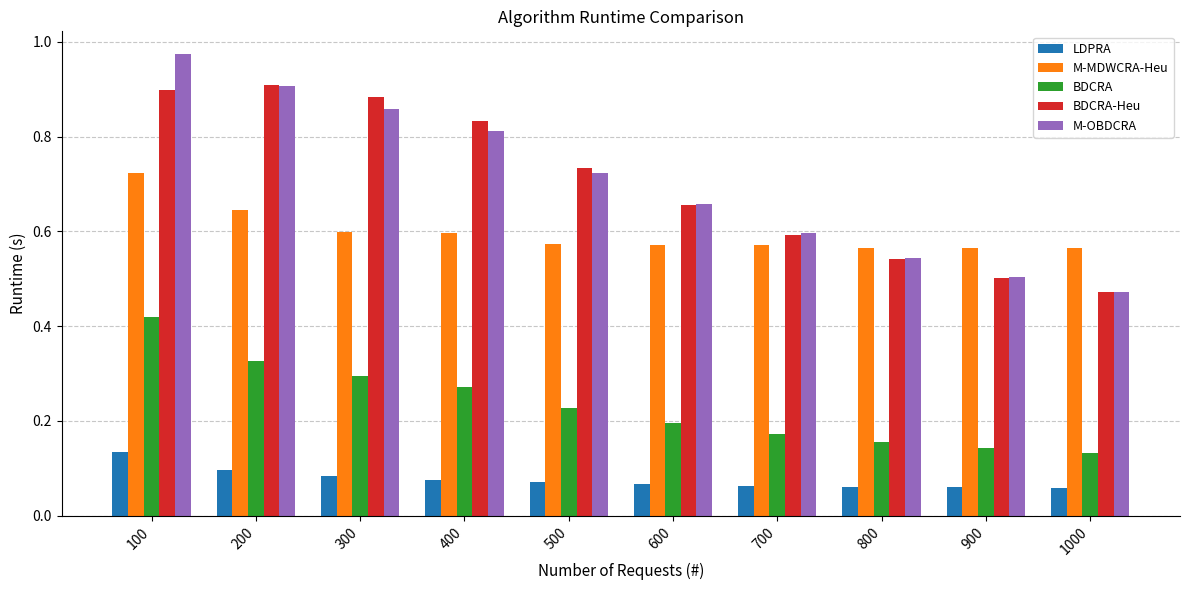

Which series has the widest spread of values?

M-OBDCRA